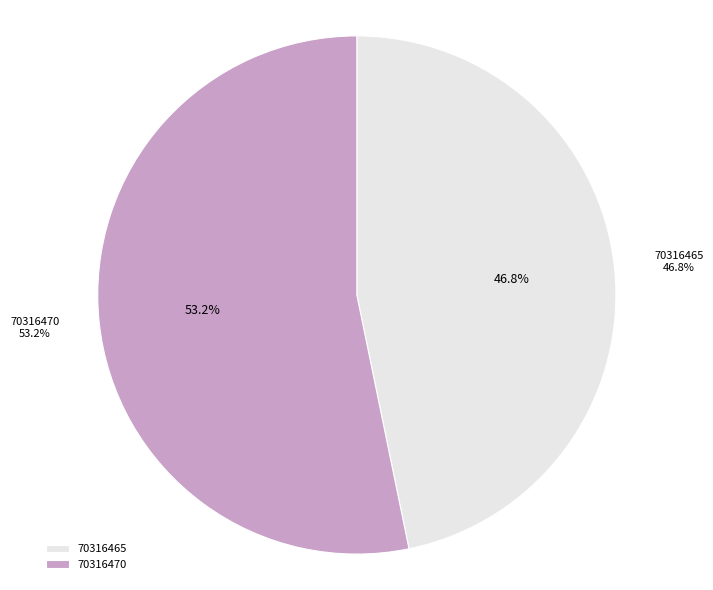

To the nearest percent, what is the average slice percentage?

50%